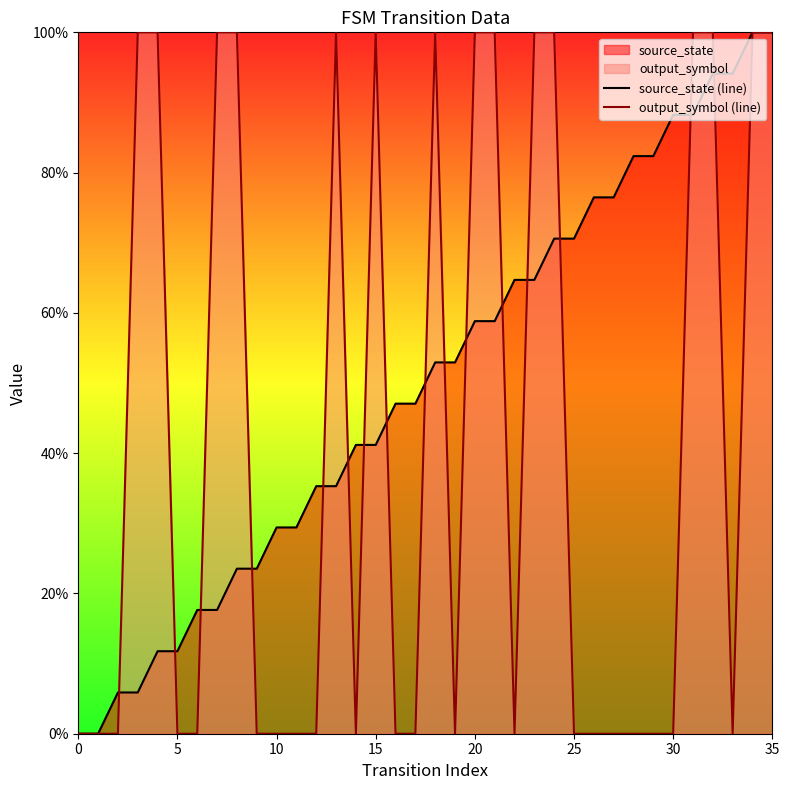

What is the maximum value shown in the chart?

1.0